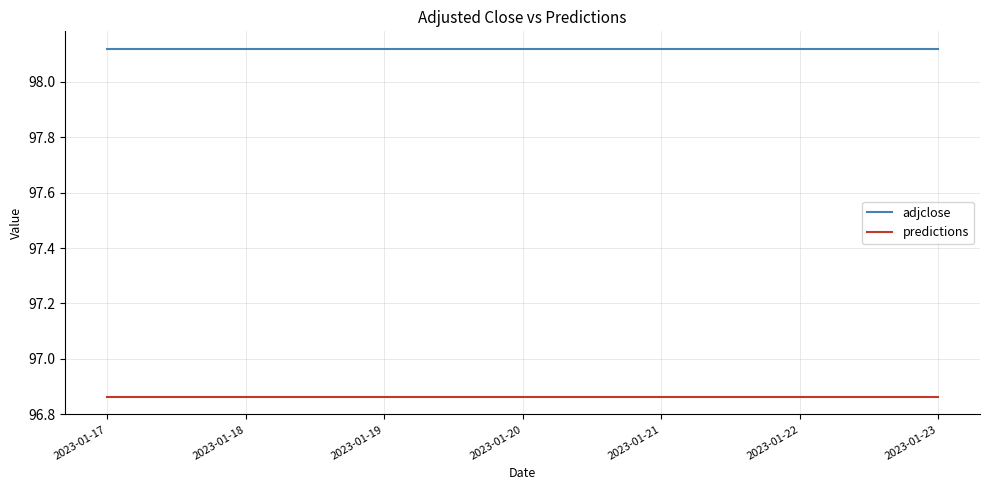

Rank the series by their maximum value, from lowest to highest.

predictions, adjclose